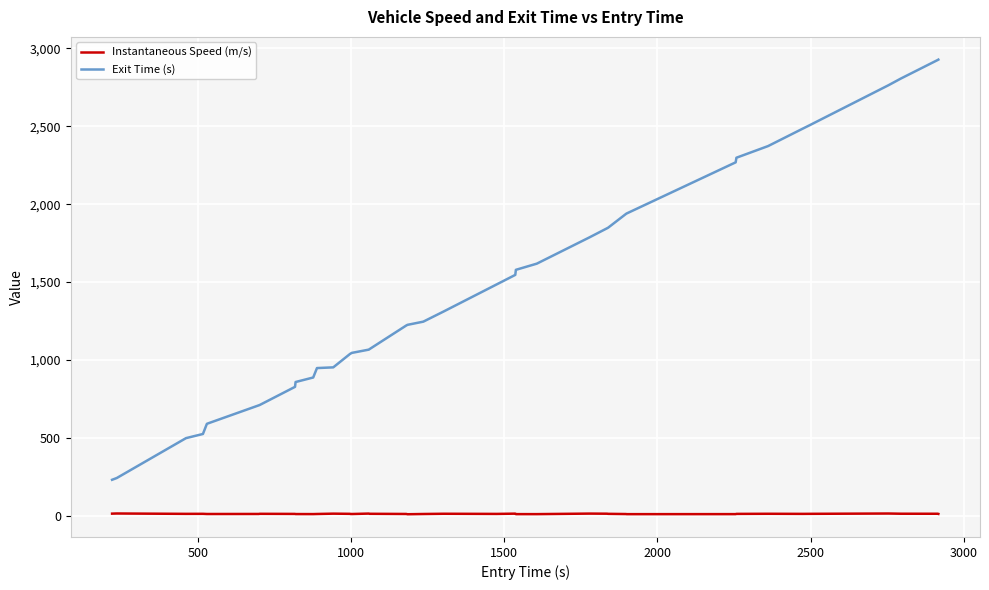

Rank the series by their average value, from highest to lowest.

Exit Time (s), Instantaneous Speed (m/s)